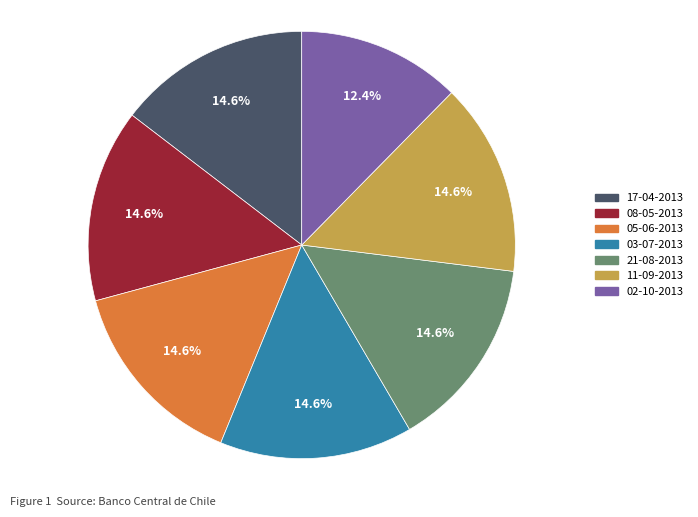

To the nearest percent, what portion does 02-10-2013 represent?

12%